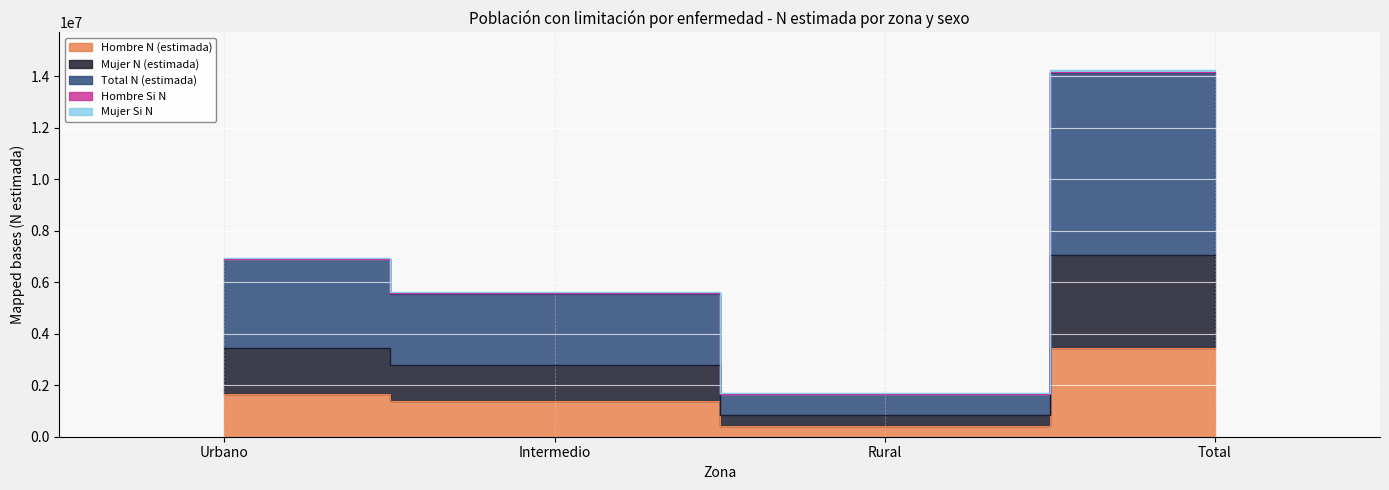

How many data points in Total N (estimada) are less than 3443491?

2